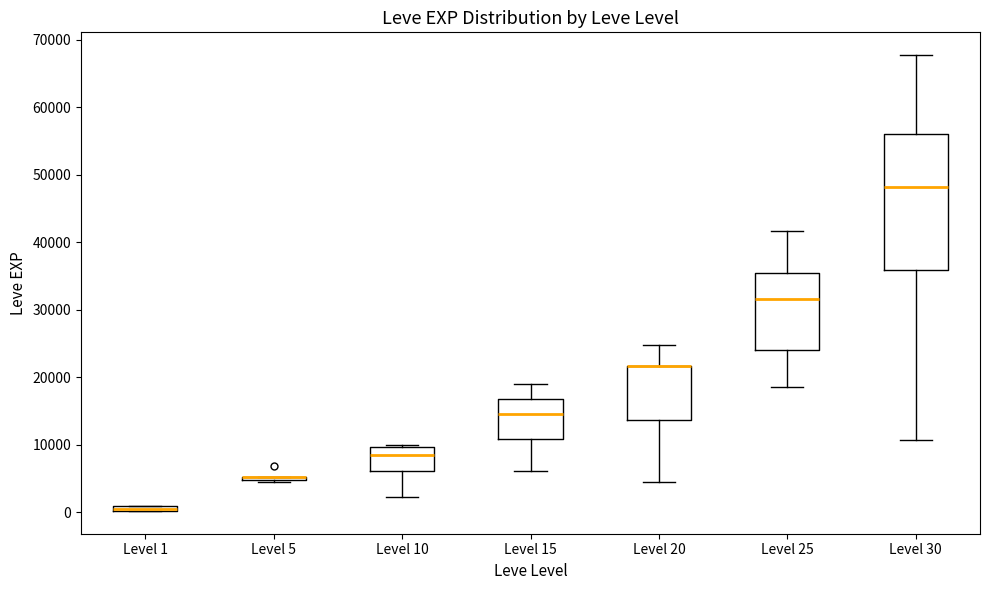

Comparing the boxes themselves (not the whiskers), which one is the tallest?

Level 30